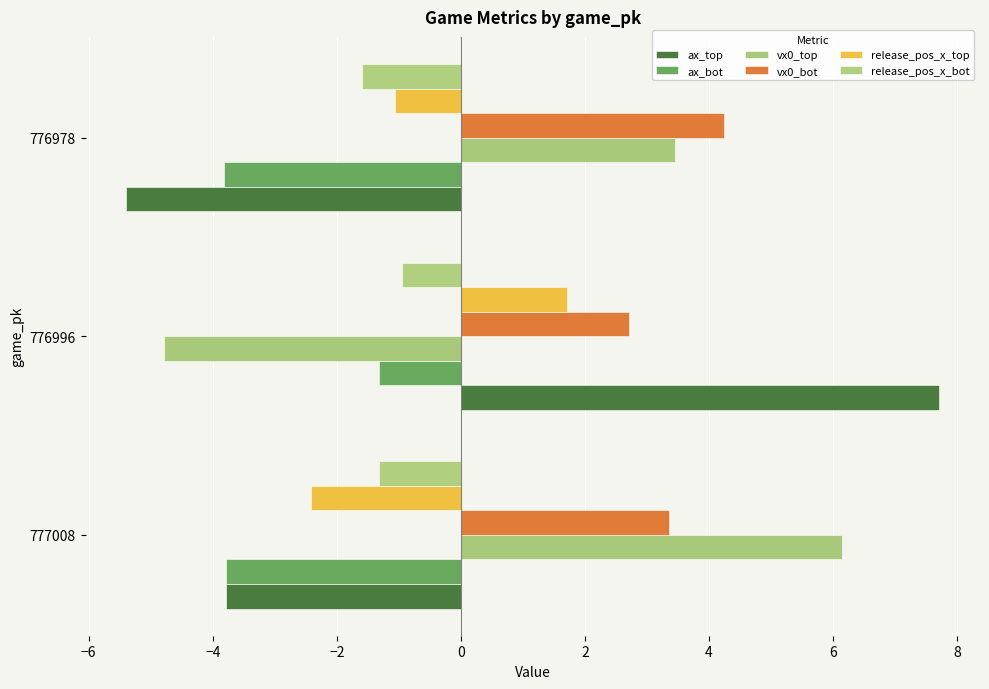

How many values in the release_pos_x_bot series are below -1?

2